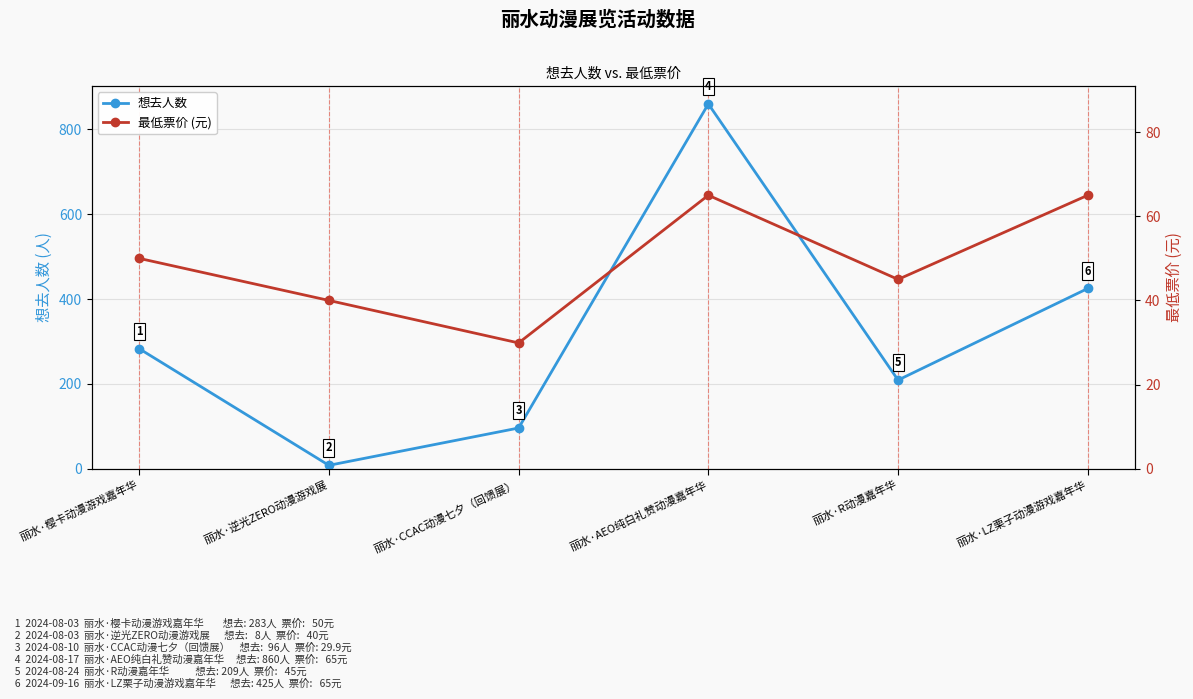

Where is 最低票价 (元) nearest to the value 47?

丽水·R动漫嘉年华